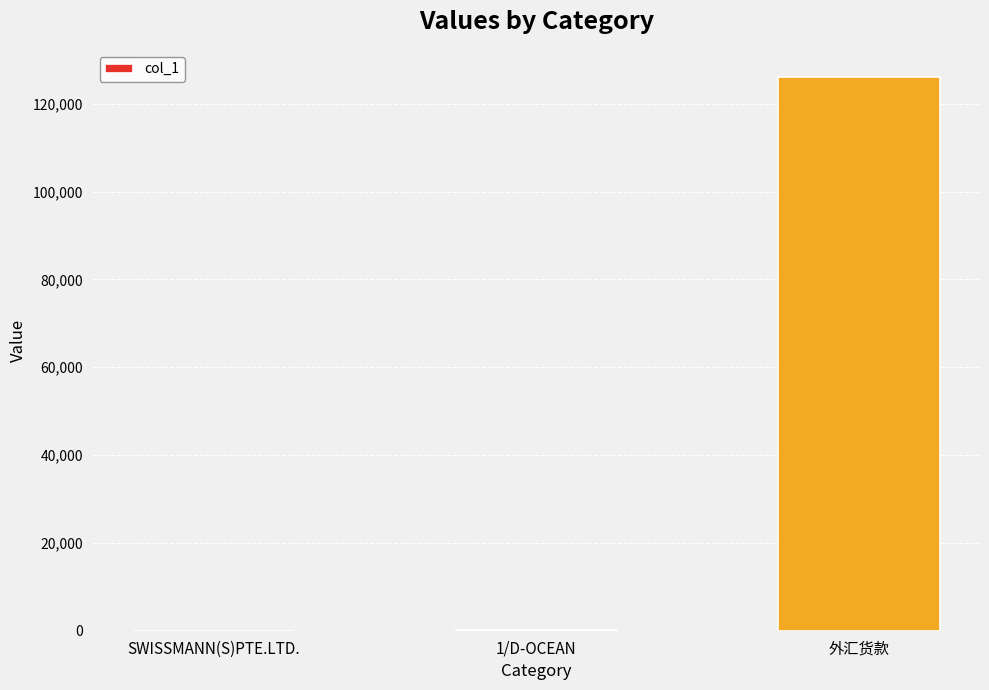

Which has a higher value, 外汇货款 or 1/D-OCEAN?

外汇货款